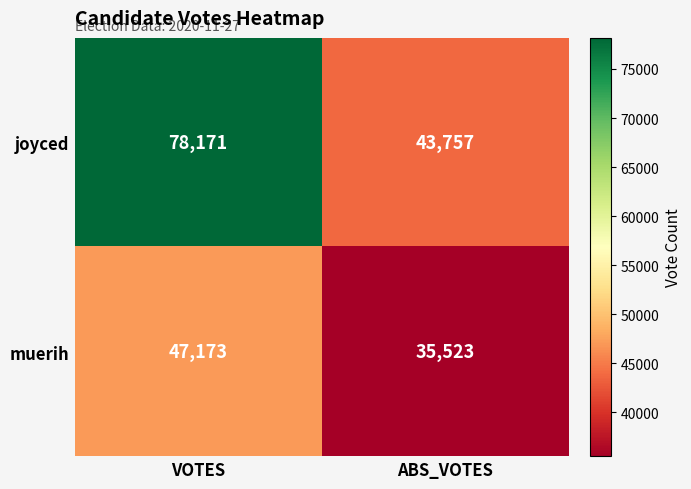

Is it true that joyced equals 78171 at VOTES?

True